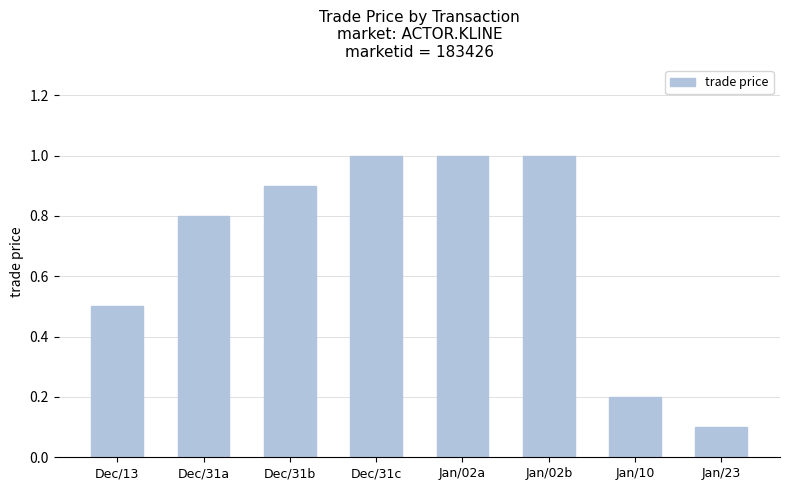

Reading left to right, what are all the values shown in this chart?

0.5	0.8	0.9	1.0	1.0	1.0	0.2	0.1